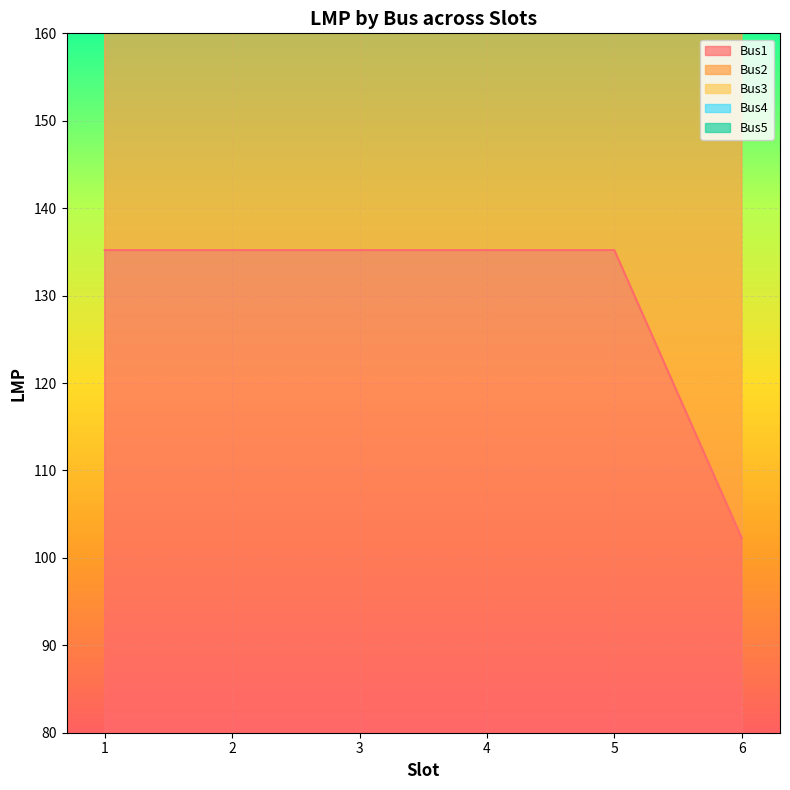

What is the highest value of the Bus3 series?

270.4